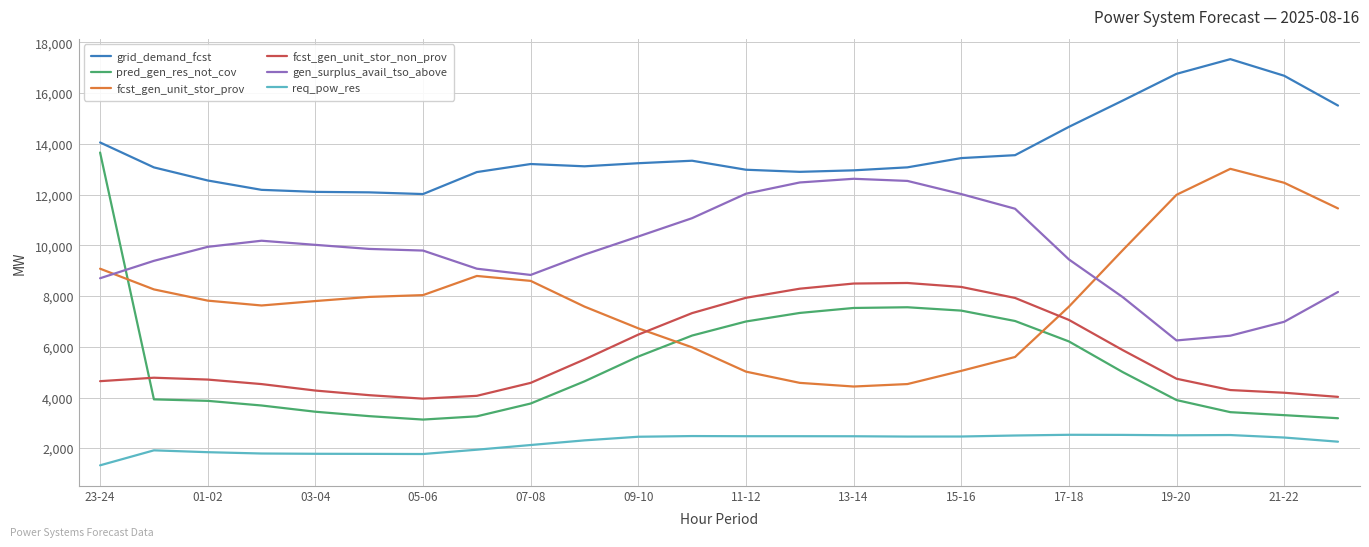

What is the smallest value displayed?

1326